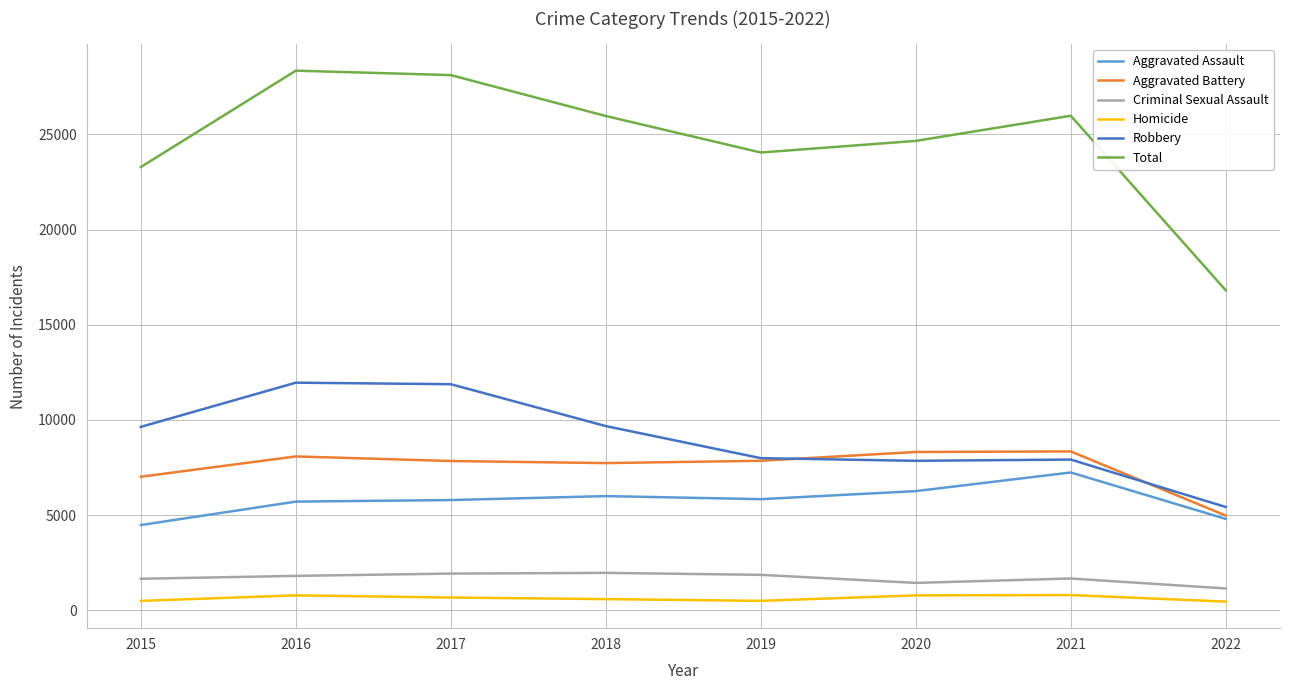

Which series has the largest total across all categories?

Total